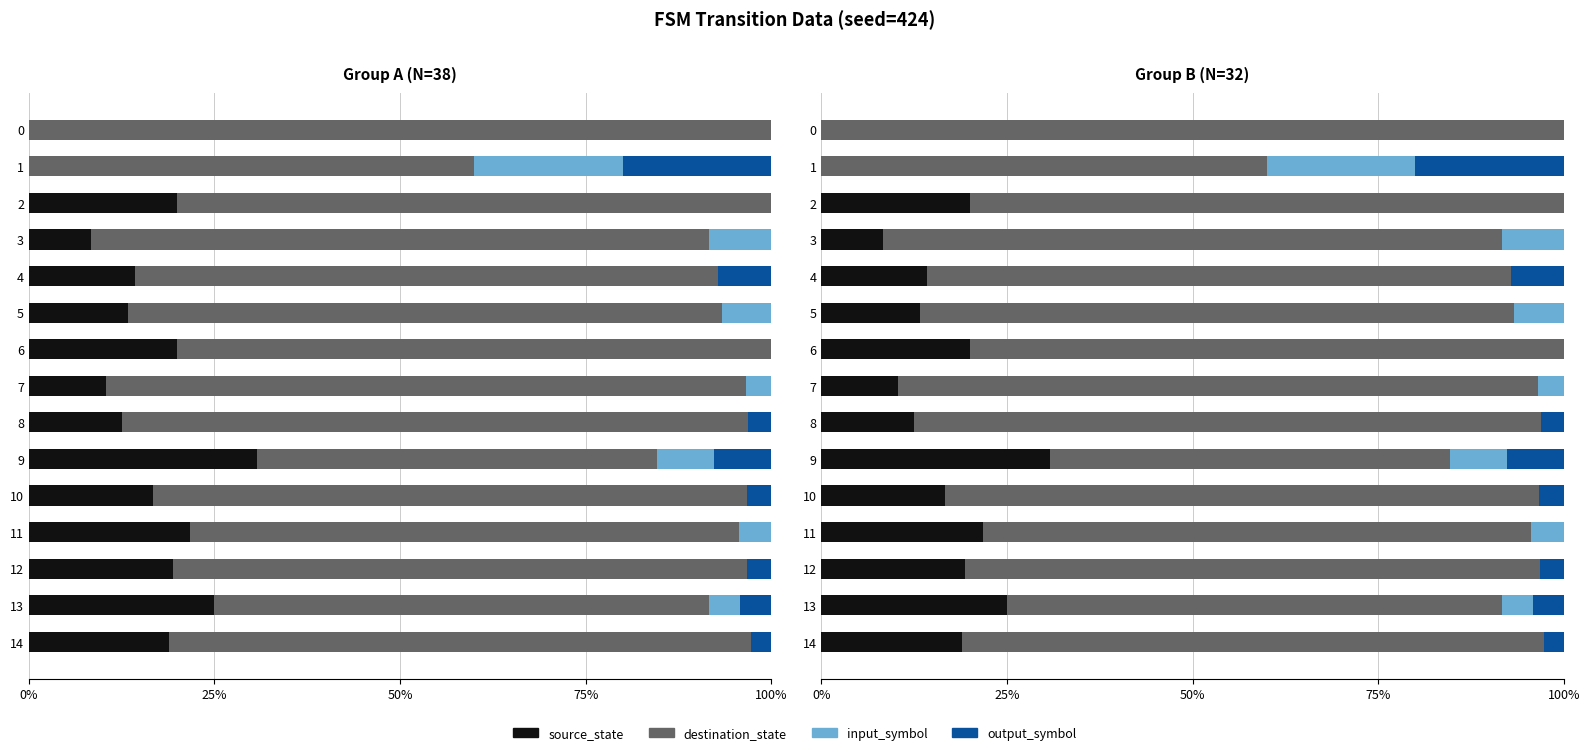

Reading left to right, transcribe all the data shown in this chart.

source_state: 0.0	0.0	20.0	8.3	14.3	13.3	20.0	10.3	12.5	30.8	16.7	21.7	19.4	25.0	18.9
destination_state: 100.0	60.0	80.0	83.3	78.6	80.0	80.0	86.2	84.4	53.8	80.0	73.9	77.4	66.7	78.4
input_symbol: 0.0	20.0	0.0	8.3	0.0	6.7	0.0	3.4	0.0	7.7	0.0	4.3	0.0	4.2	0.0
output_symbol: 0.0	20.0	0.0	0.0	7.1	0.0	0.0	0.0	3.1	7.7	3.3	0.0	3.2	4.2	2.7